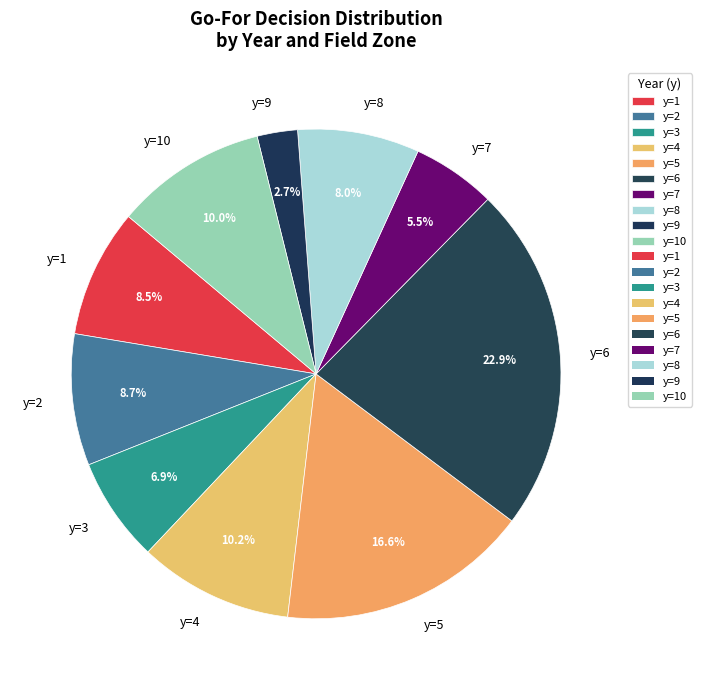

Is it true that y=9 is 3% of the pie?

True